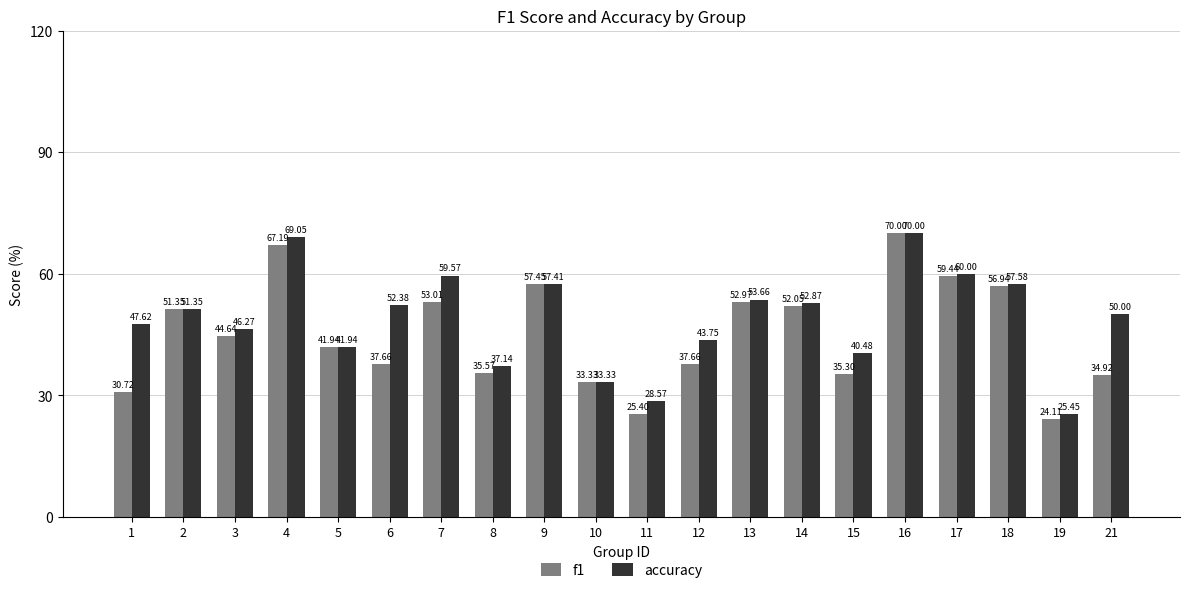

What is the lowest value of the accuracy series?

25.5